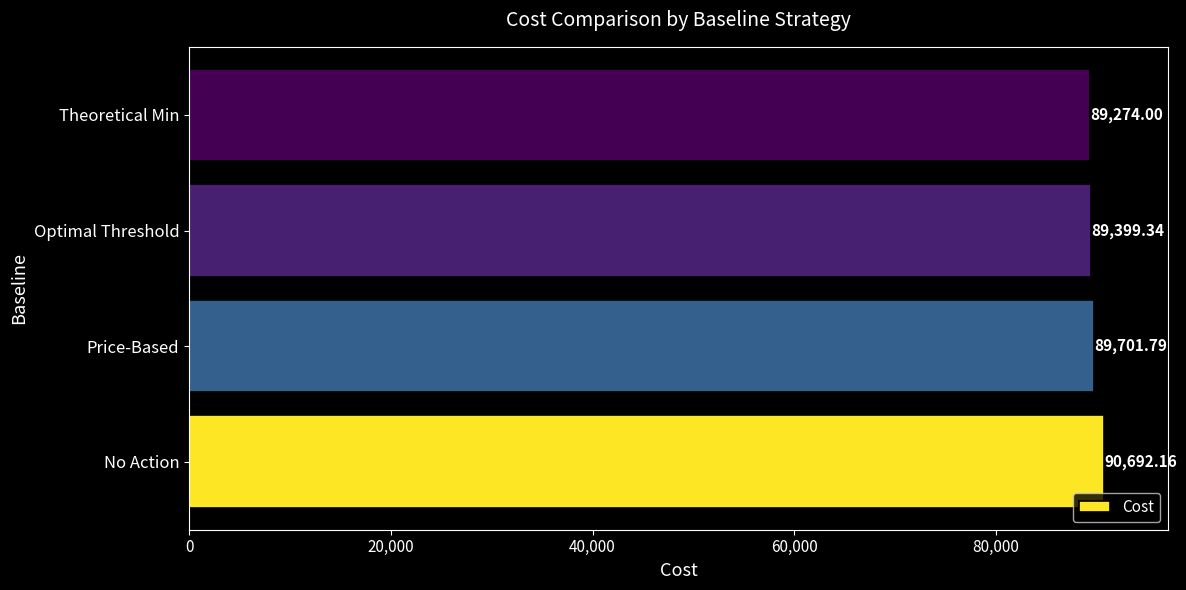

How many values exceed 89701?

2